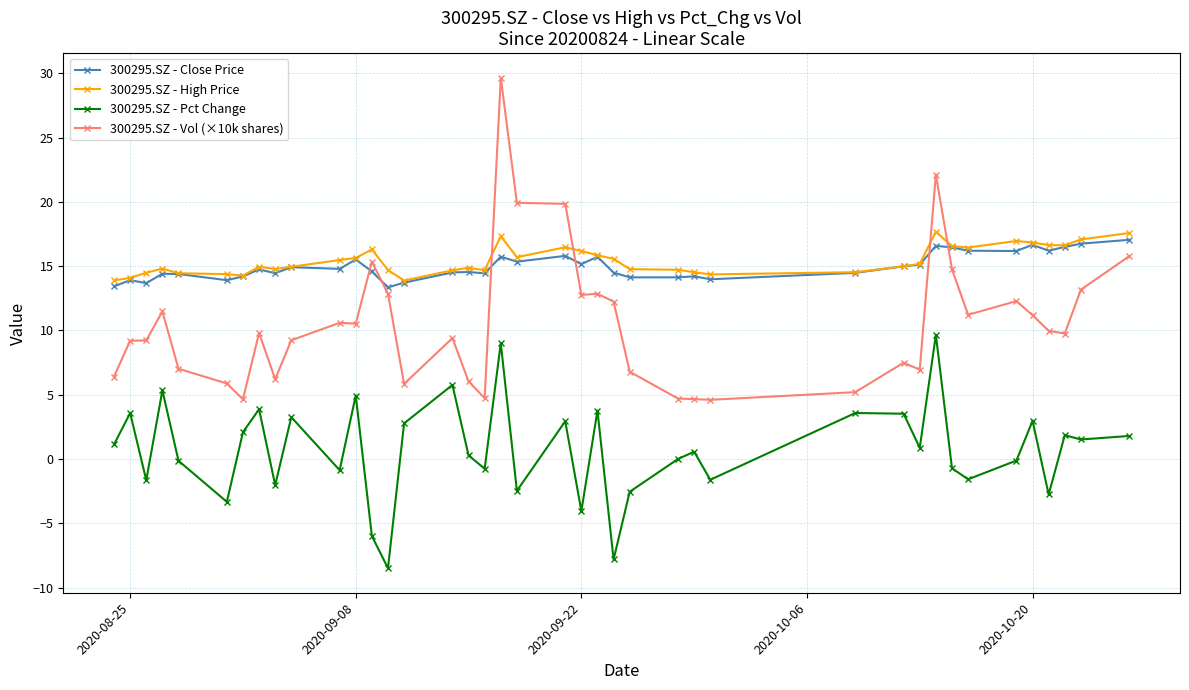

What is the maximum value shown in the chart?

29.7